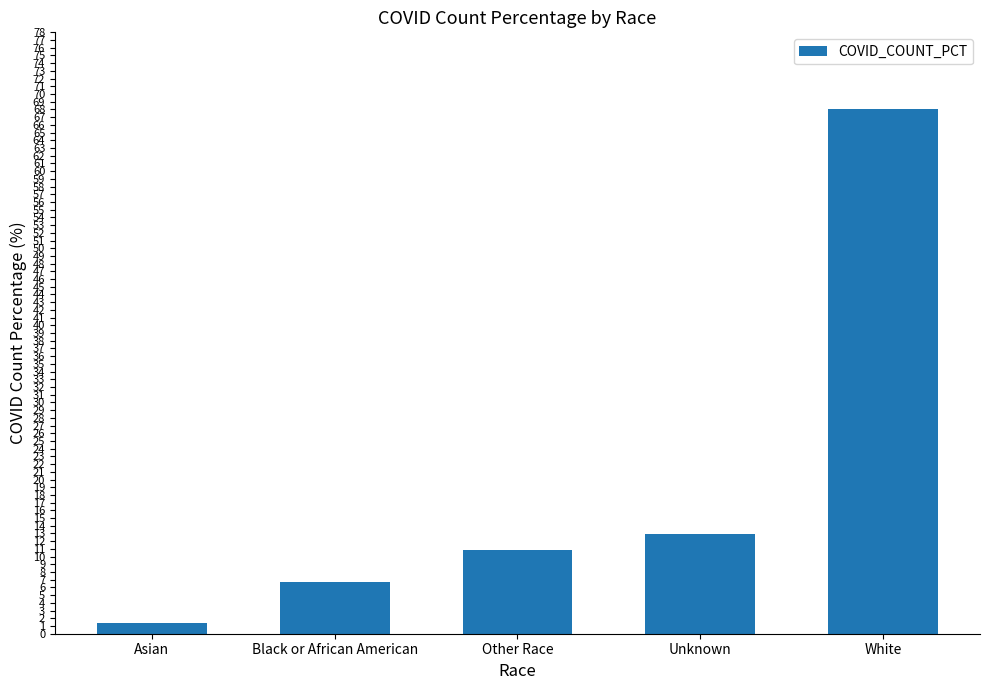

What is the sum of the values at Unknown and White?

81.1